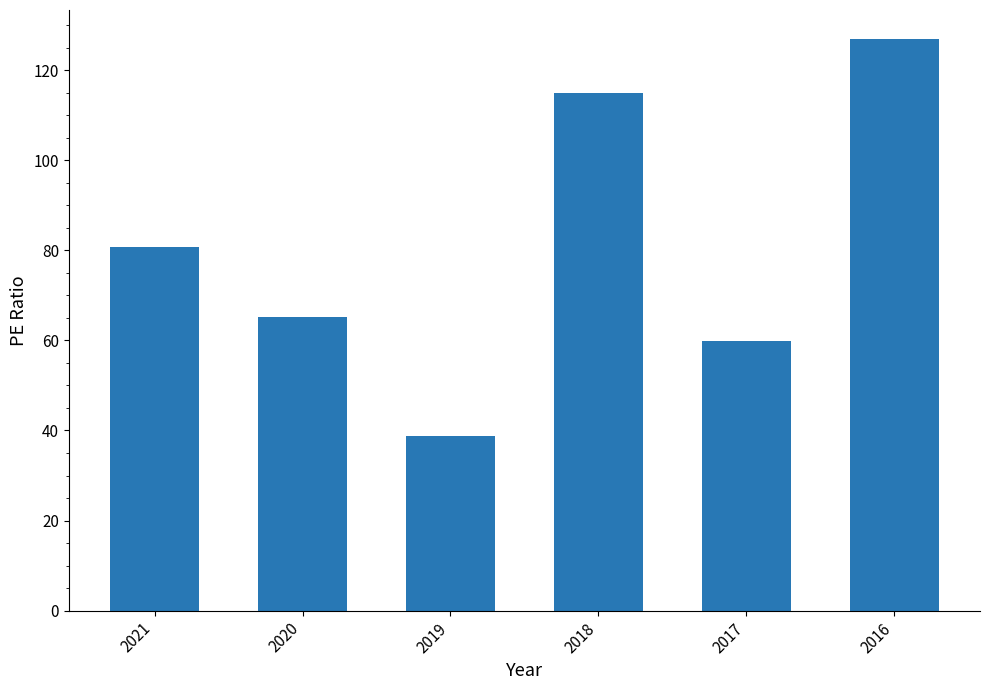

At which label does the data first exceed 80?

2021